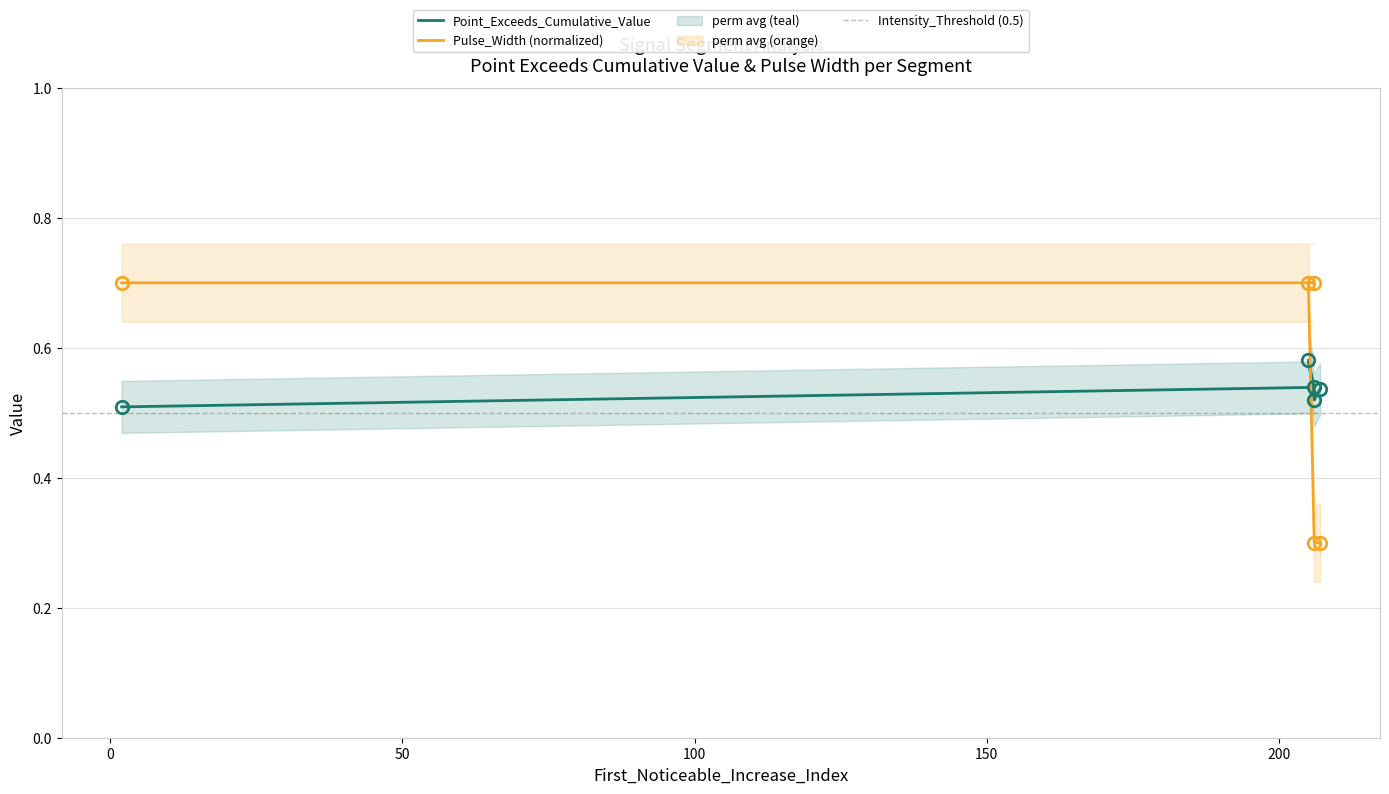

Count the Point_Exceeds_Cumulative_Value values in the range 0 to 1.

5